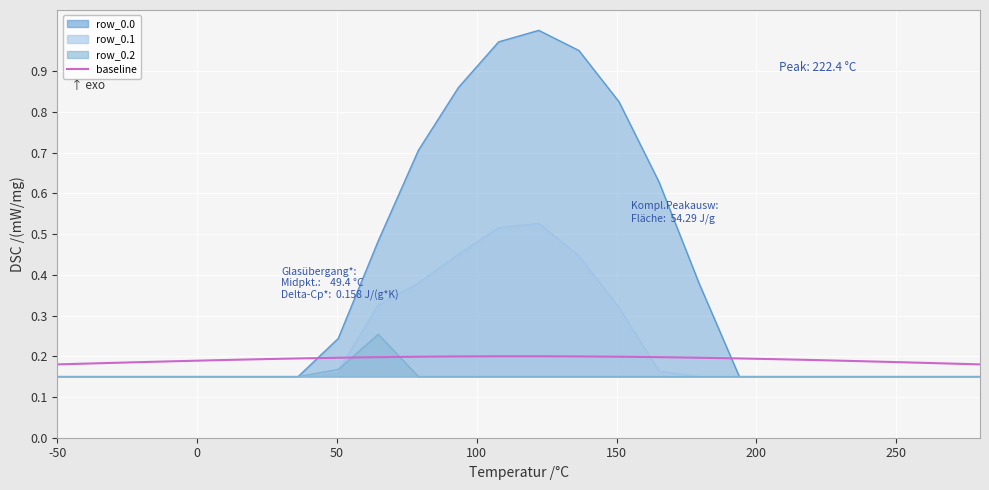

What is the value of the baseline point at the 19th from the left?

0.2